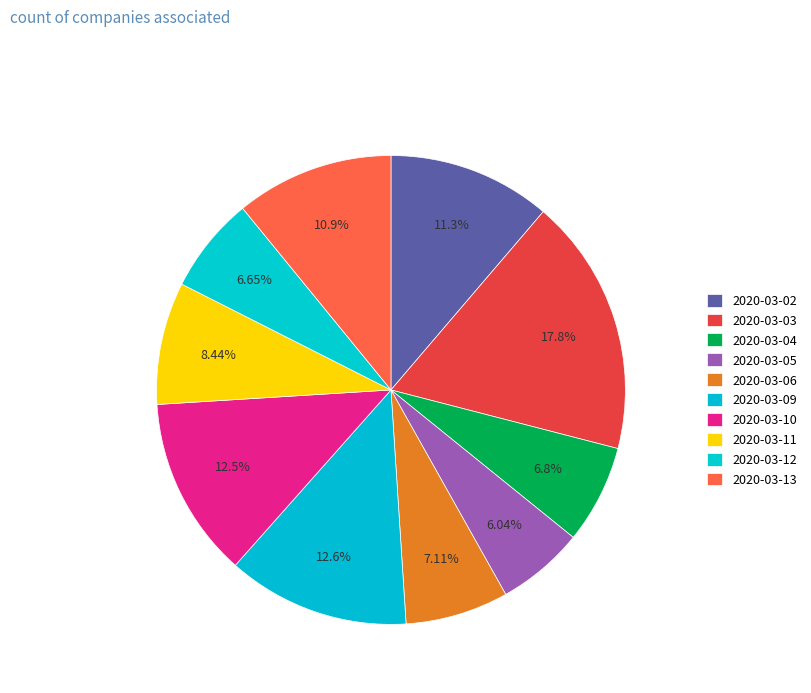

Count the number of slices in the pie.

10